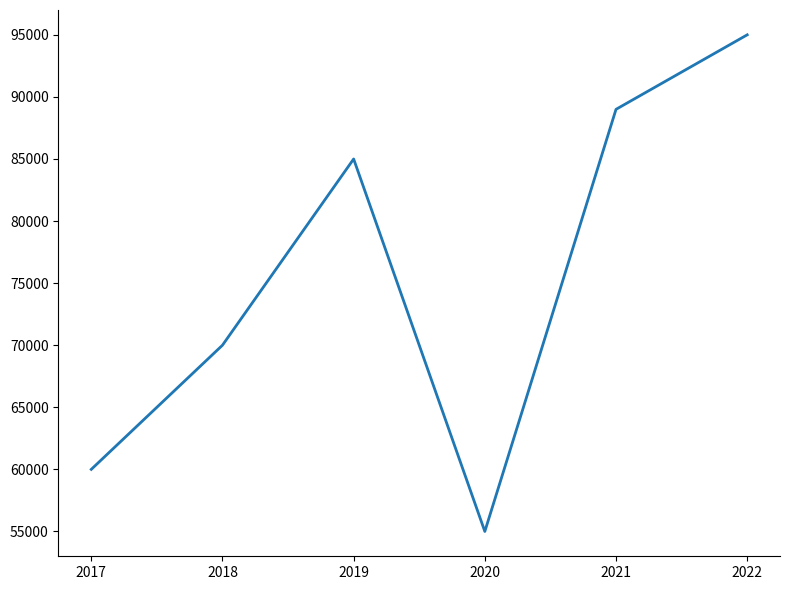

Which has a higher value, 2018 or 2021?

2021